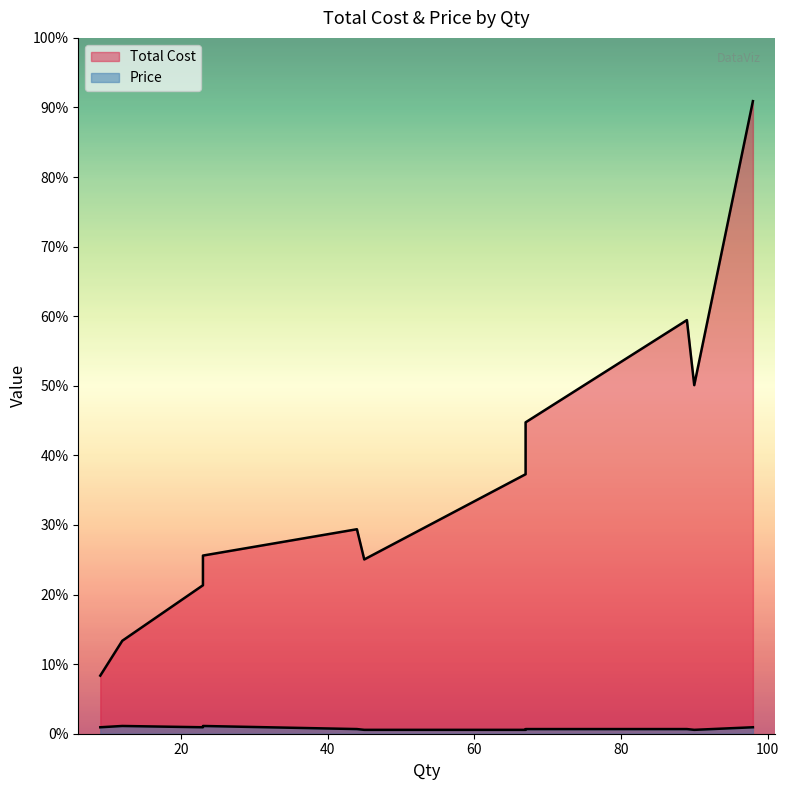

Is it true that Total Cost equals 181136 at 67?

False